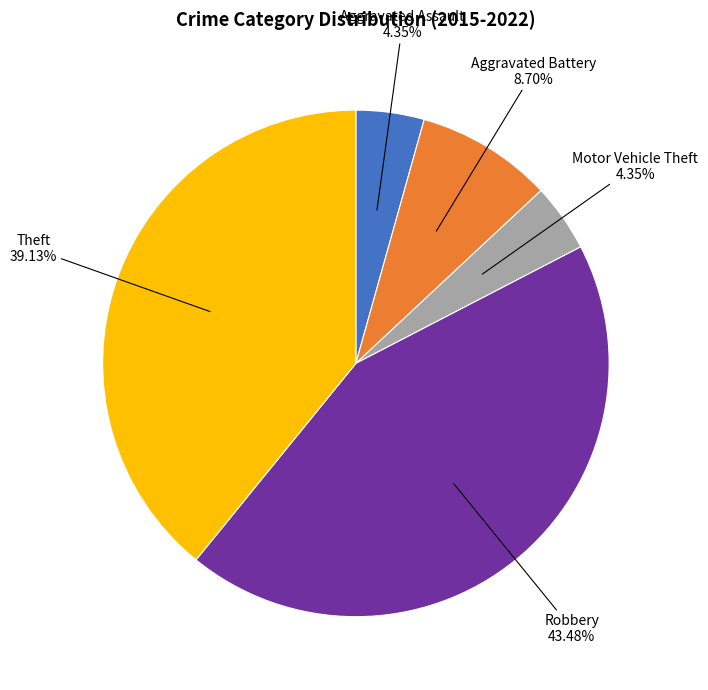

Does any single category account for the majority?

No